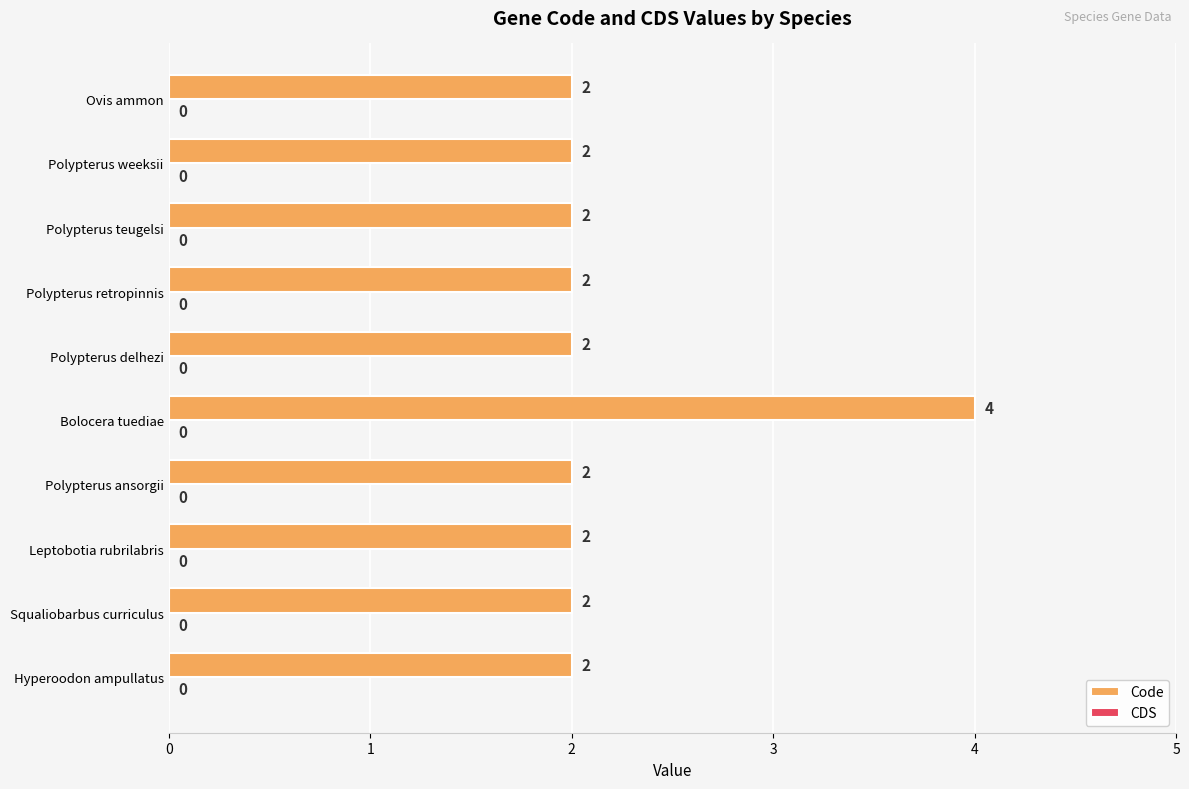

Are the bars grouped side by side (vs. stacked)?

No